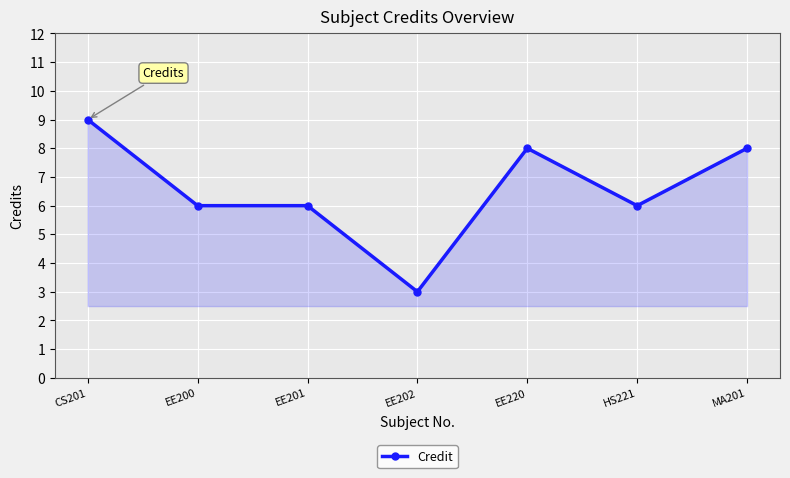

What is the label of the 3rd point from the right?

EE220